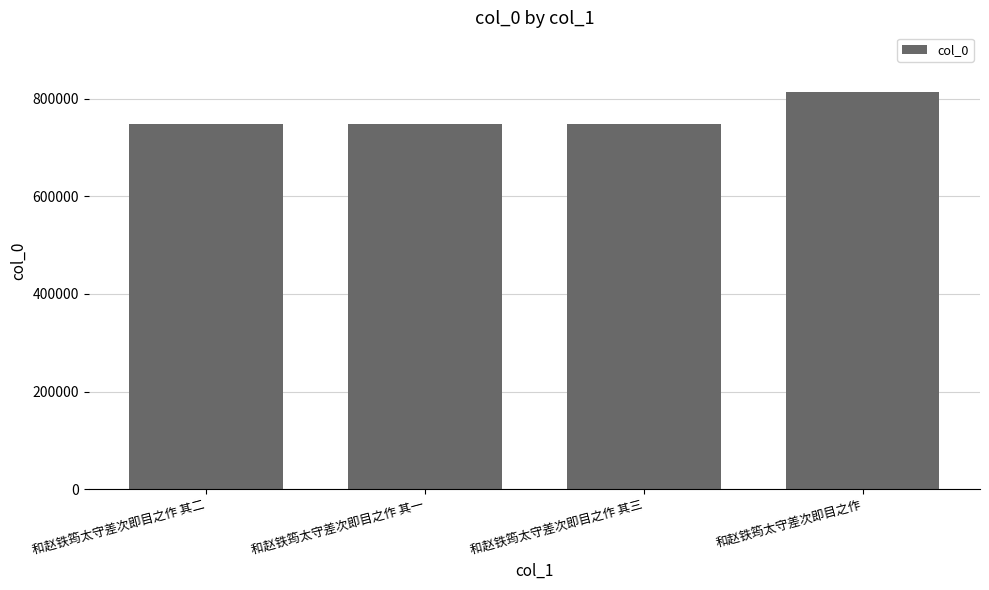

What is the maximum value shown in the chart?

813771